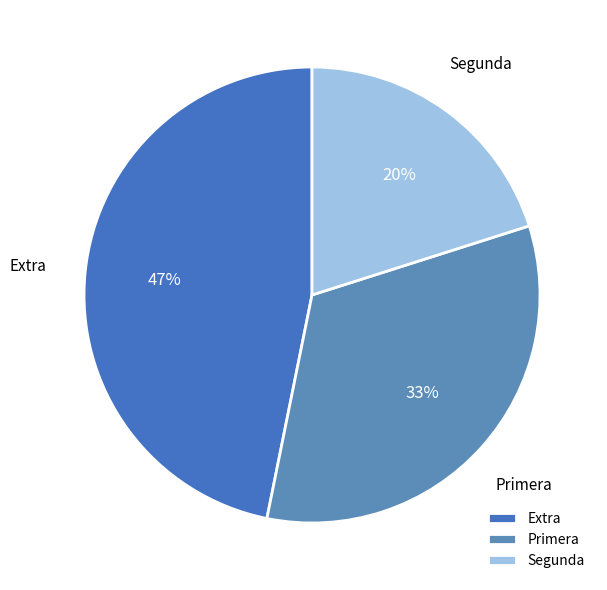

To the nearest percent, what percentage of the pie is Segunda?

20%